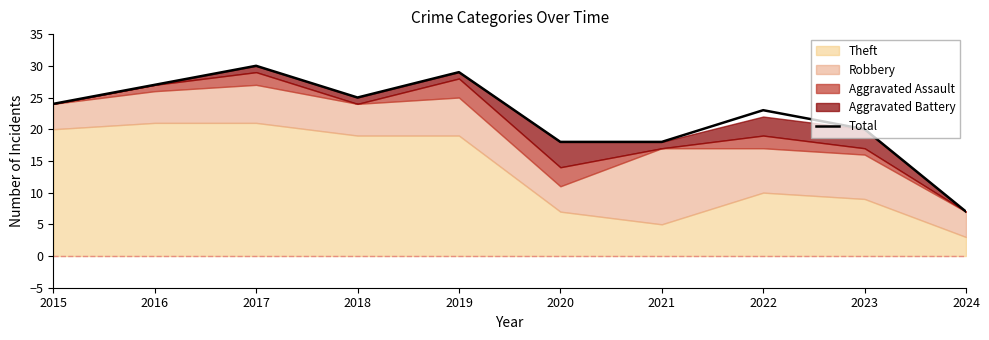

What is the difference between the maximum and minimum values?

23